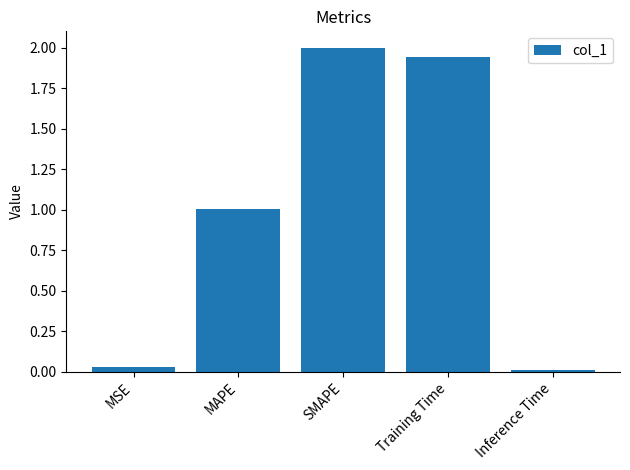

The chart shows a value of 0.0 at MSE. True or false?

True